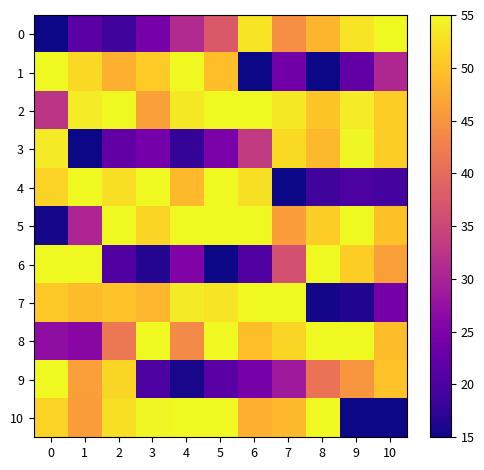

Reading left to right, list all the values displayed in this chart.

0: 0=15.0	1=21.4	2=18.8	3=24.3	4=31.2	5=37.5	6=53.1	7=44.3	8=48.4	9=53.1	10=55.0
1: 0=55.0	1=52.1	2=48.1	3=50.7	4=55.0	5=49.5	6=15.0	7=23.8	8=15.0	9=22.3	10=30.8
2: 0=32.6	1=53.9	2=55.0	3=46.3	4=53.5	5=55.0	6=55.0	7=53.5	8=50.3	9=53.9	10=51.1
3: 0=53.7	1=15.0	2=22.3	3=24.1	4=17.7	5=24.7	6=33.3	7=52.3	8=48.8	9=54.7	10=51.0
4: 0=51.5	1=55.0	2=52.7	3=55.0	4=48.9	5=55.0	6=52.8	7=15.0	8=19.1	9=20.1	10=19.4
5: 0=15.6	1=30.4	2=55.0	3=51.6	4=55.0	5=55.0	6=55.0	7=45.9	8=51.0	9=55.0	10=49.8
6: 0=55.0	1=55.0	2=20.6	3=16.5	4=25.2	5=15.0	6=20.5	7=36.3	8=55.0	9=51.0	10=46.3
7: 0=50.6	1=49.3	2=49.9	3=48.7	4=53.6	5=53.2	6=55.0	7=55.0	8=15.4	9=16.3	10=24.2
8: 0=26.9	1=26.4	2=41.7	3=55.0	4=43.8	5=55.0	6=49.5	7=51.8	8=55.0	9=55.0	10=49.4
9: 0=55.0	1=46.2	2=51.8	3=20.0	4=15.7	5=21.4	6=24.4	7=28.7	8=41.1	9=45.2	10=49.9
10: 0=51.6	1=46.0	2=52.8	3=54.8	4=55.0	5=55.0	6=48.1	7=48.8	8=55.0	9=15.0	10=15.0